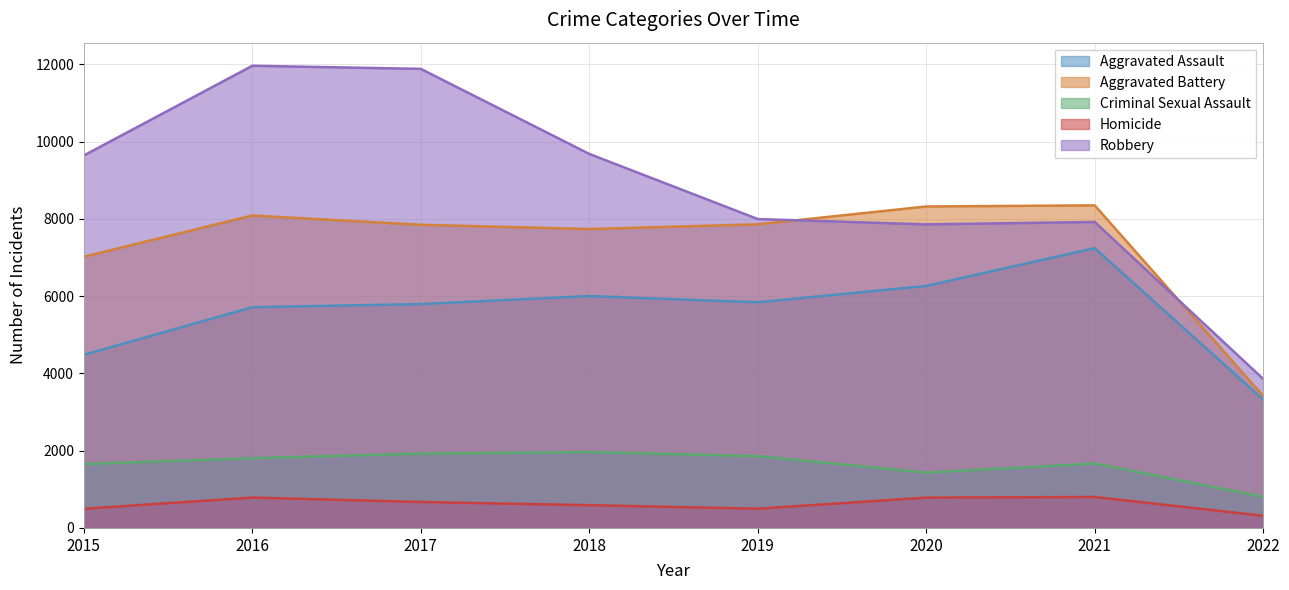

Is the value of Aggravated Battery at 2020 greater than the value of Robbery at 2017?

No